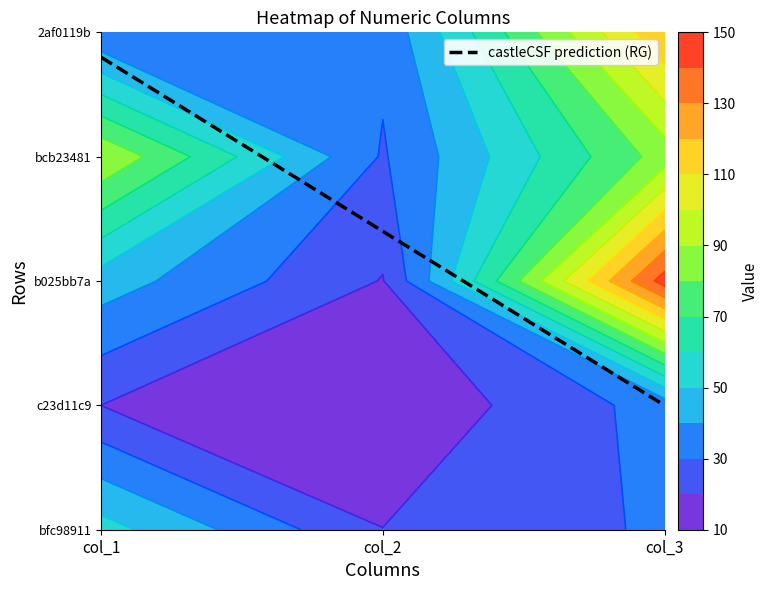

Count the number of categories in the chart.

3